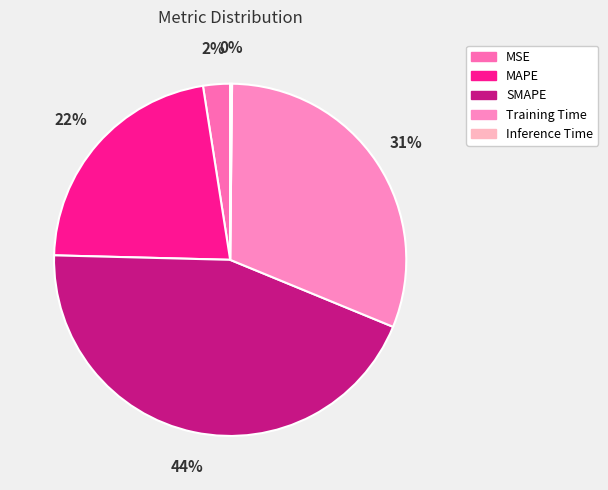

What is the total percentage of MAPE and SMAPE?

66.3%